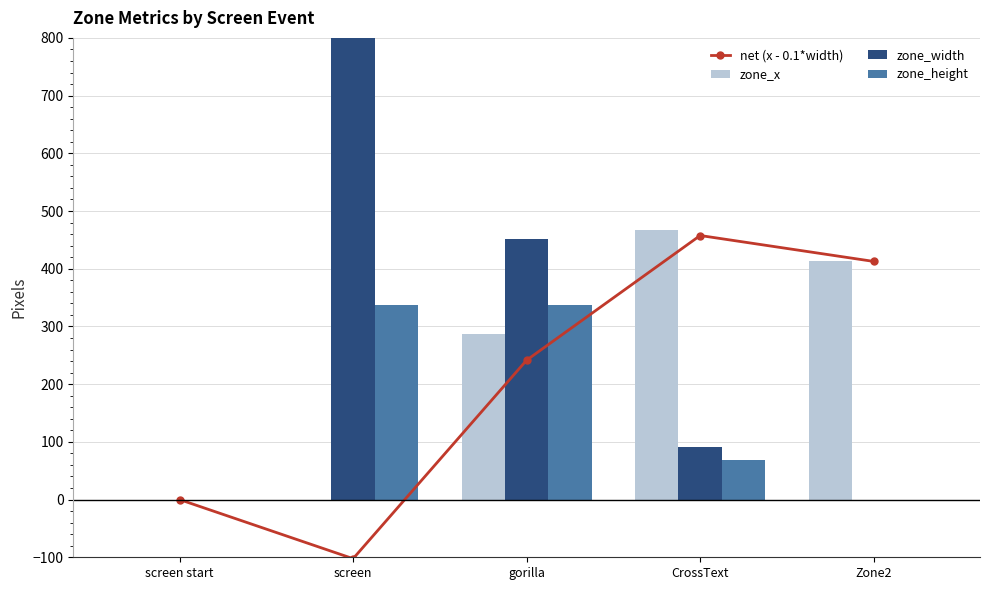

What position from the right is screen start?

5